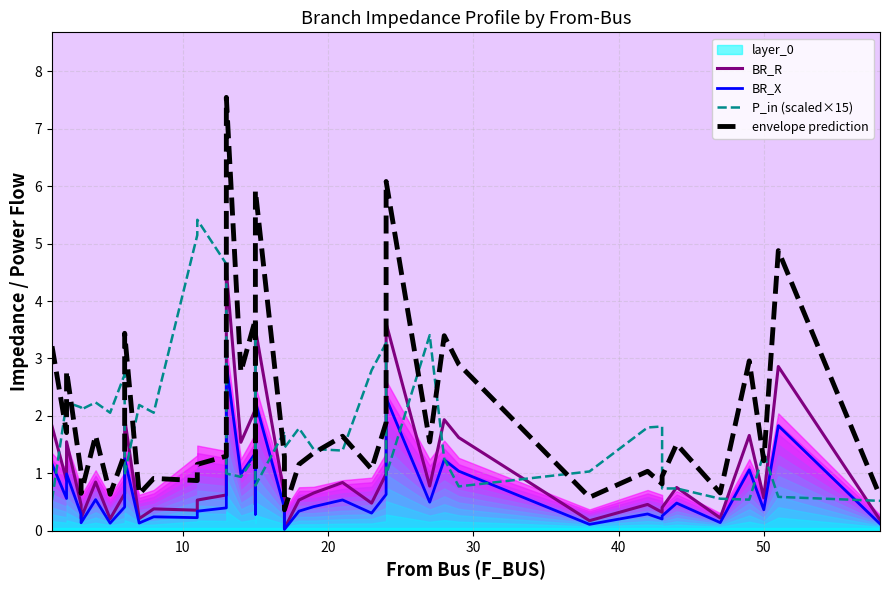

Reading left to right, extract all data points from this chart.

BR_R: 1.8	0.9	1.6	0.5	0.2	0.8	0.2	0.6	2.0	0.2	0.4	0.4	0.5	0.6	4.5	1.5	2.1	0.5	3.5	0.6	0.0	0.5	0.7	0.8	0.5	1.0	3.6	0.8	1.9	1.6	0.2	0.5	0.3	0.4	0.8	0.2	1.7	0.6	2.9	0.2
BR_X: 1.2	0.6	1.0	0.3	0.1	0.5	0.1	0.4	1.3	0.1	0.2	0.2	0.3	0.4	2.9	1.0	1.4	0.3	2.2	0.4	0.0	0.3	0.4	0.5	0.3	0.6	2.3	0.5	1.2	1.0	0.1	0.3	0.2	0.3	0.5	0.1	1.1	0.4	1.8	0.1
P_in (scaled×15): 0.5	2.2	2.2	2.1	2.1	2.2	2.1	2.7	1.0	2.2	2.1	5.1	5.4	4.6	1.0	0.9	1.3	3.5	0.8	1.7	1.4	1.8	1.4	1.4	2.8	3.3	1.0	3.4	1.3	0.8	1.0	1.8	1.8	0.7	0.7	0.6	0.5	1.3	0.6	0.5
envelope prediction: 3.2	1.7	2.8	1.0	0.7	1.7	0.6	1.3	3.4	0.6	0.9	0.9	1.2	1.3	7.5	2.8	3.7	1.0	5.9	1.3	0.4	1.2	1.4	1.6	1.1	1.9	6.1	1.5	3.4	2.9	0.6	1.0	0.8	0.9	1.5	0.7	3.0	1.2	4.9	0.6